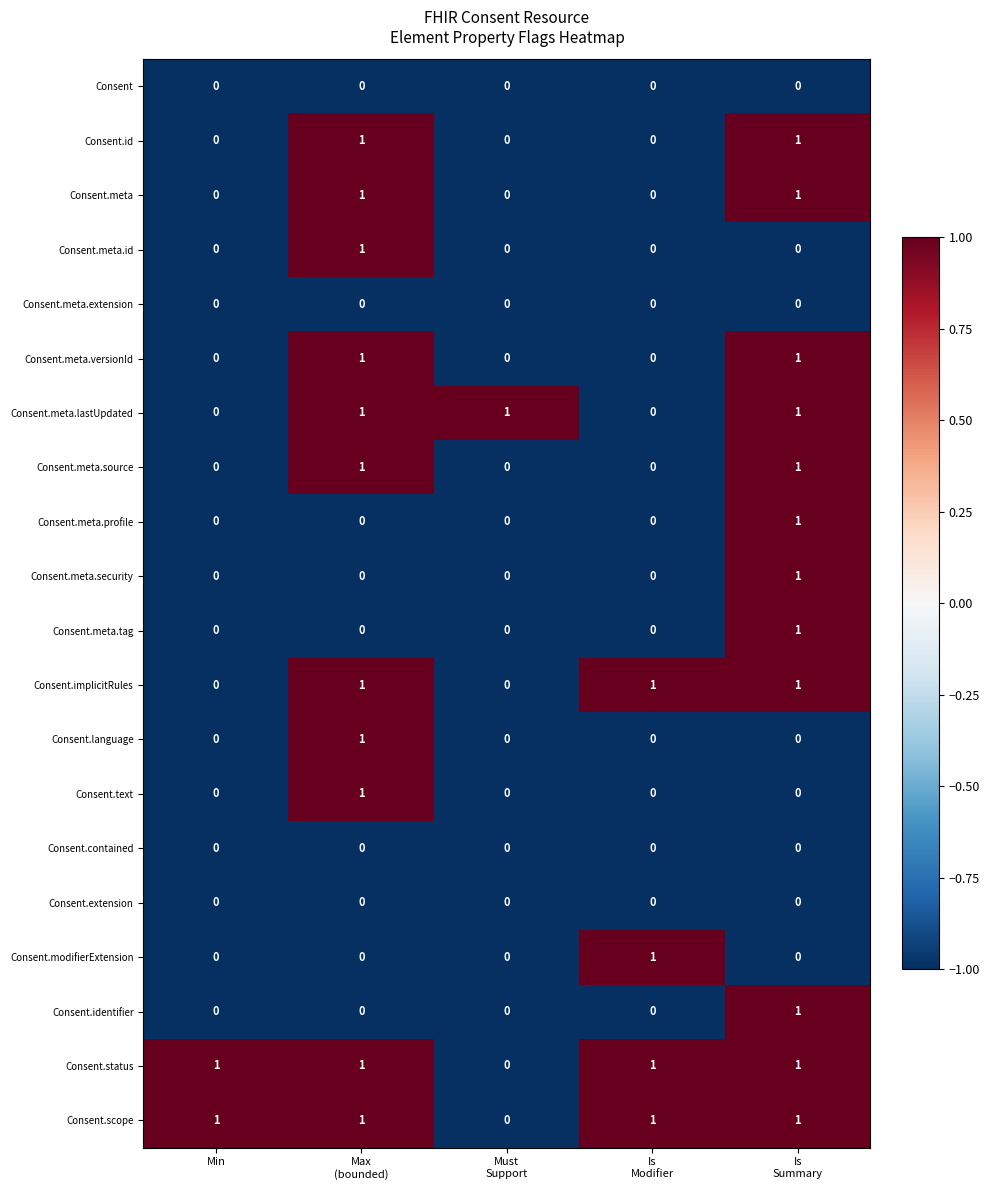

At how many categories does at least one series exceed 0?

5